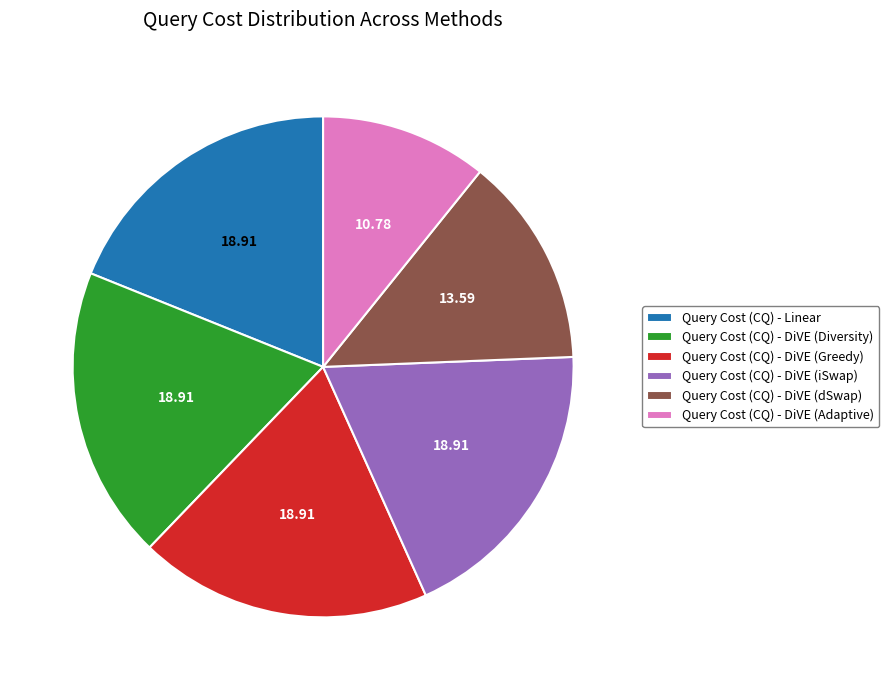

Between Query Cost (CQ) - DiVE (Diversity) and Query Cost (CQ) - DiVE (Adaptive), which is larger?

Query Cost (CQ) - DiVE (Diversity)